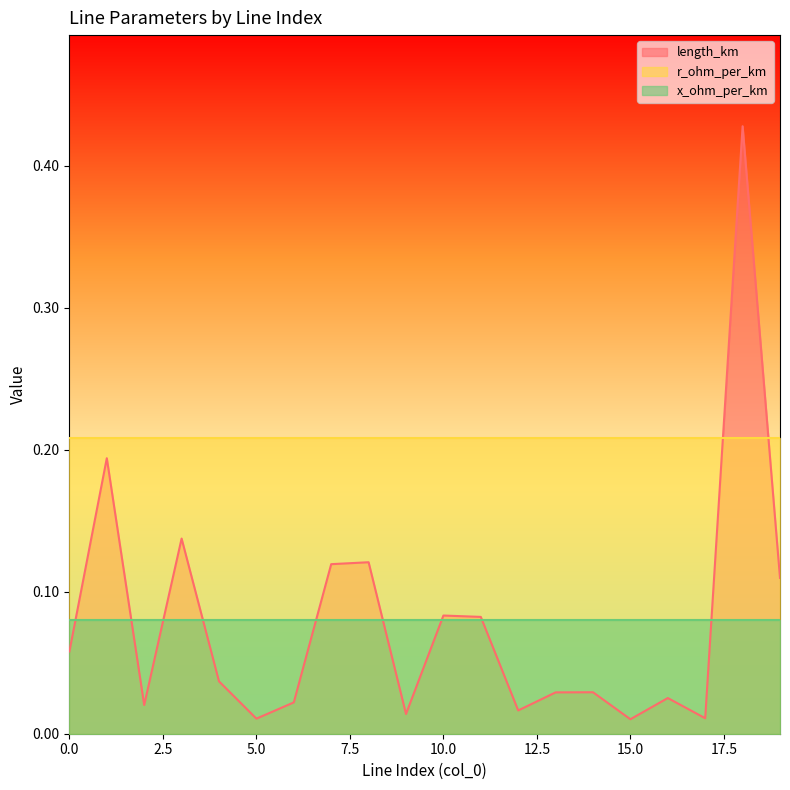

After their last crossing, which series has the higher values: length_km or r_ohm_per_km?

r_ohm_per_km